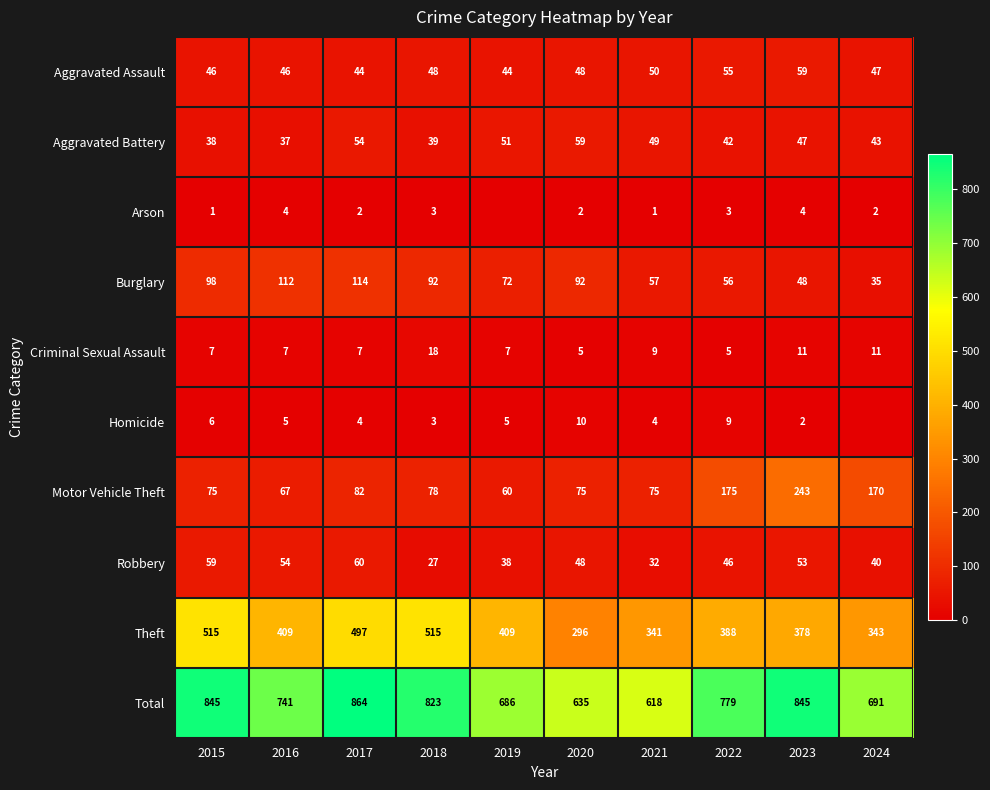

At which category is the sum across all series the highest?

2017